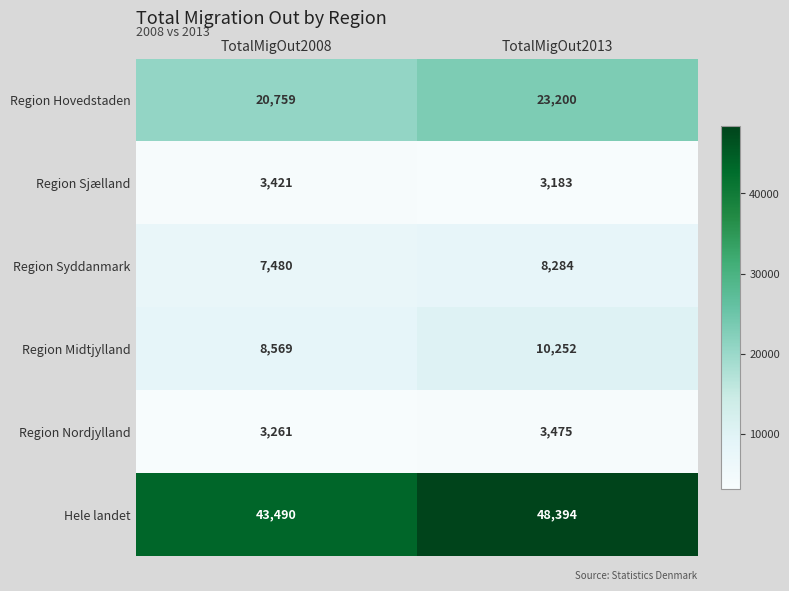

List the series in order of their peak value, highest first.

Hele landet, Region Hovedstaden, Region Midtjylland, Region Syddanmark, Region Nordjylland, Region Sjælland